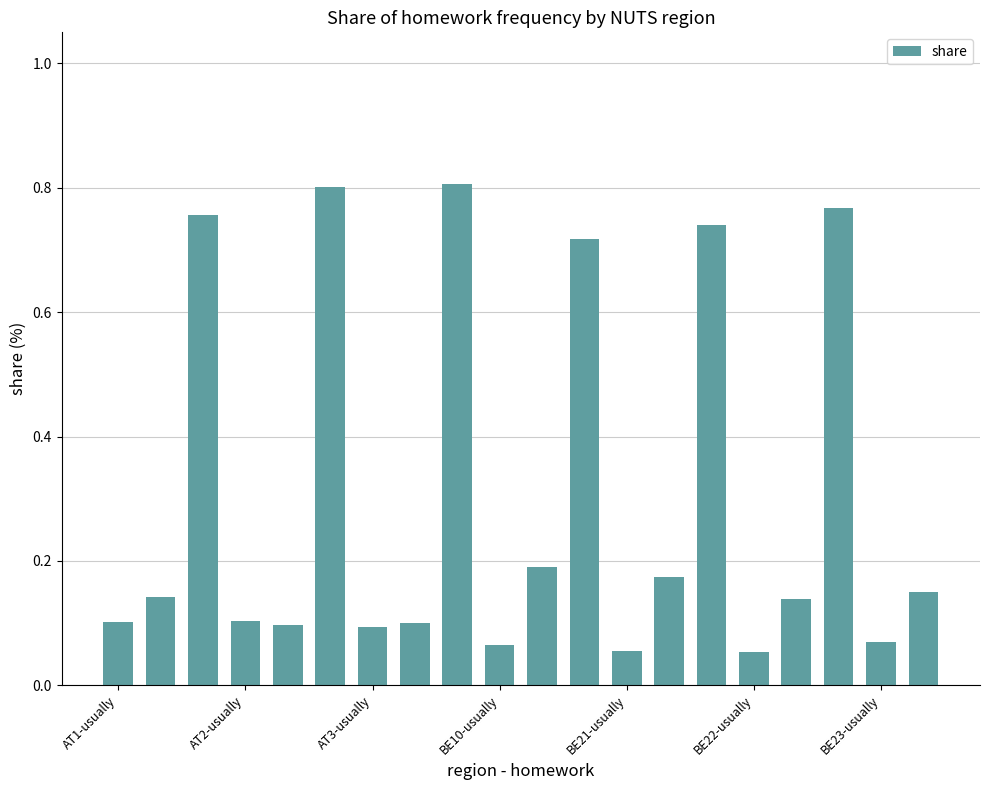

What is the average value?

0.3